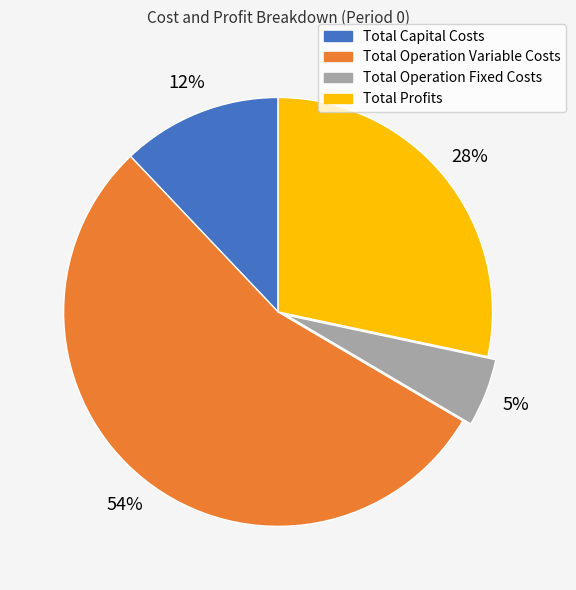

How many slices are in this pie chart?

4